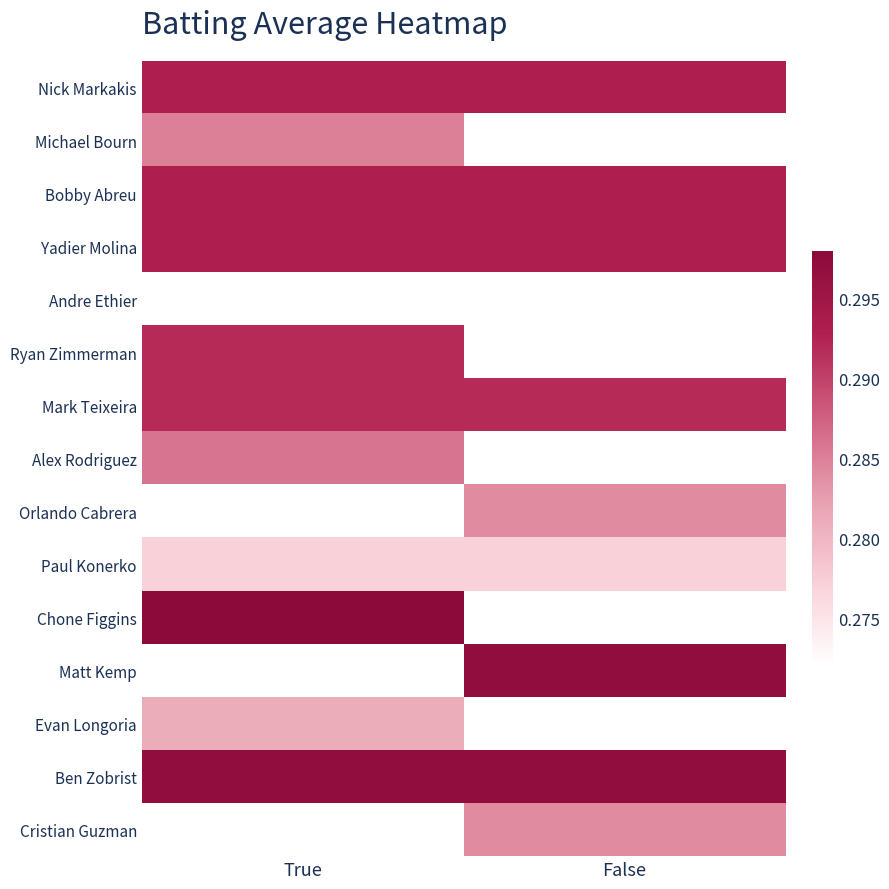

How many categories are shown in the chart?

2